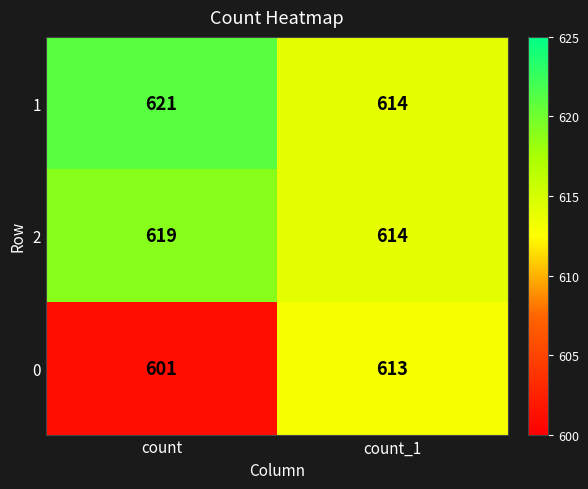

The value of 2 at count is 279. True or false?

False